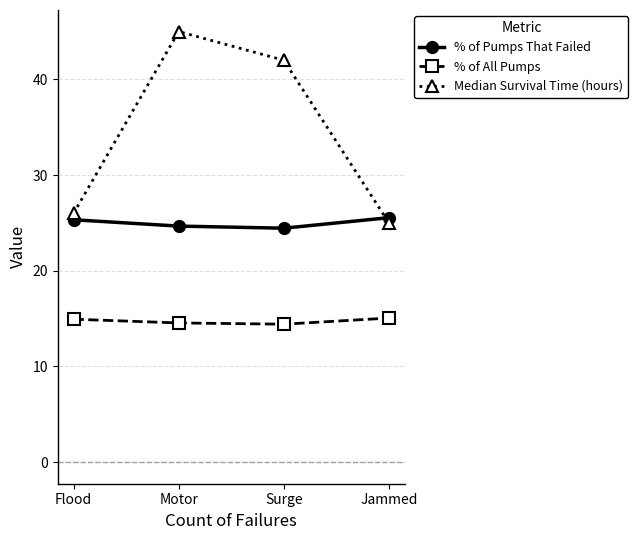

What is the sum of all % of All Pumps values?

59.0